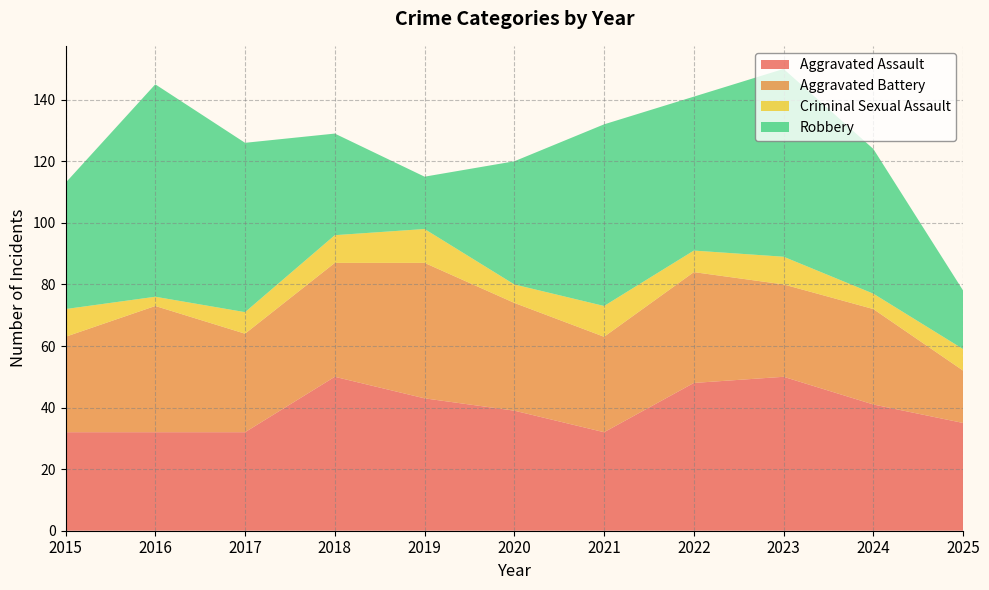

Reading right to left, extract all data points from this chart.

Aggravated Assault: 35	41	50	48	32	39	43	50	32	32	32
Aggravated Battery: 17	31	30	36	31	35	44	37	32	41	31
Criminal Sexual Assault: 7	5	9	7	10	6	11	9	7	3	9
Robbery: 19	47	61	50	59	40	17	33	55	69	41